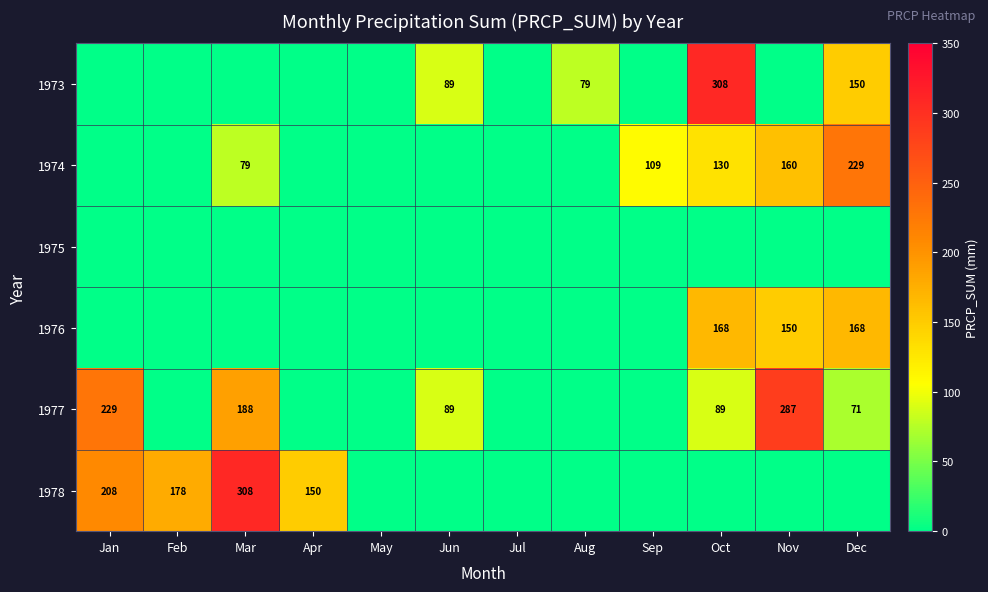

The 1977 series shows 323 at Mar. True or false?

False